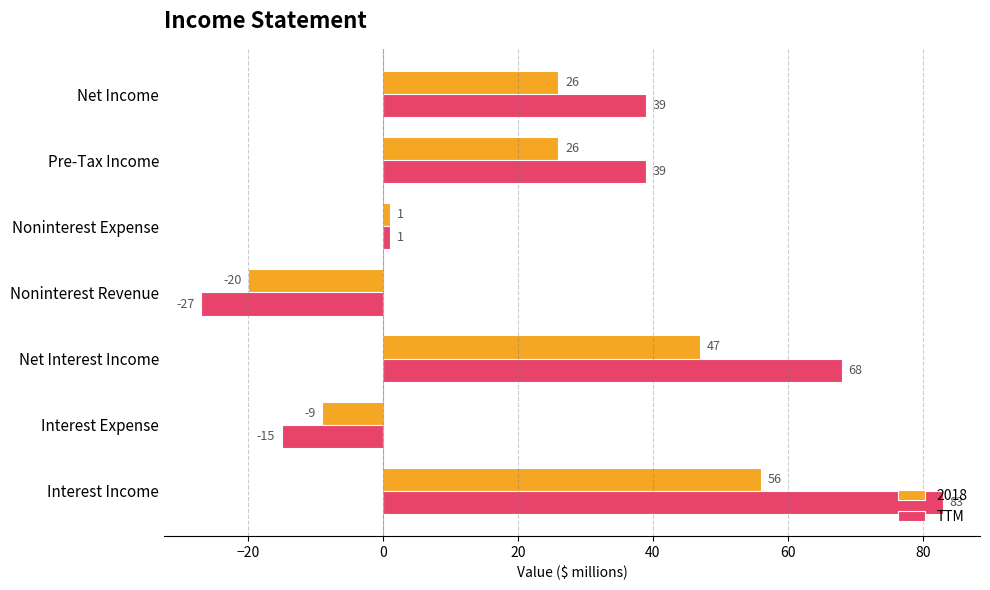

What is the difference between the 2018 values at Noninterest Expense and Net Income?

25